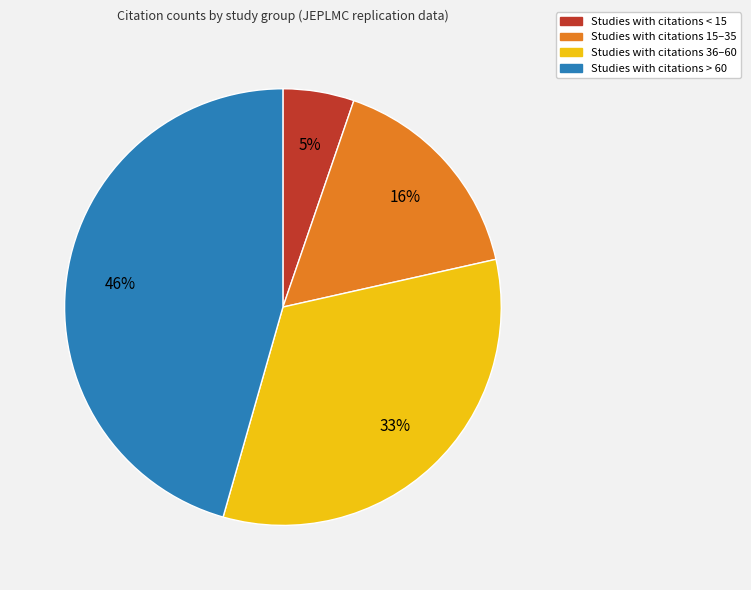

To the nearest percent, what is the average slice percentage?

25%